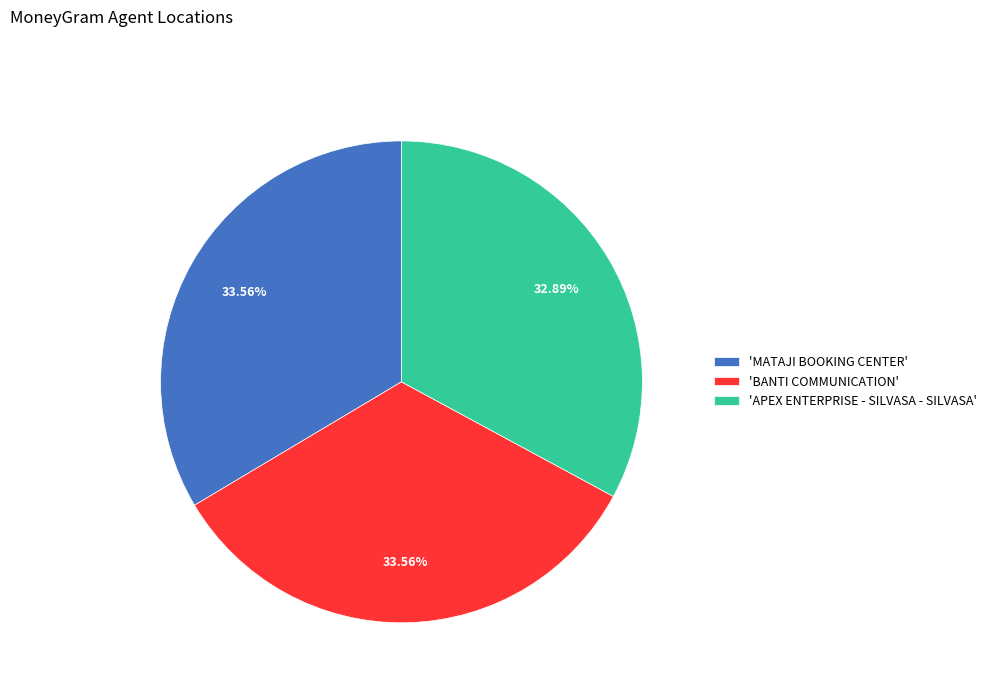

What is the ratio of the value at 'APEX ENTERPRISE - SILVASA - SILVASA' to the value at 'MATAJI BOOKING CENTER'?

1.0